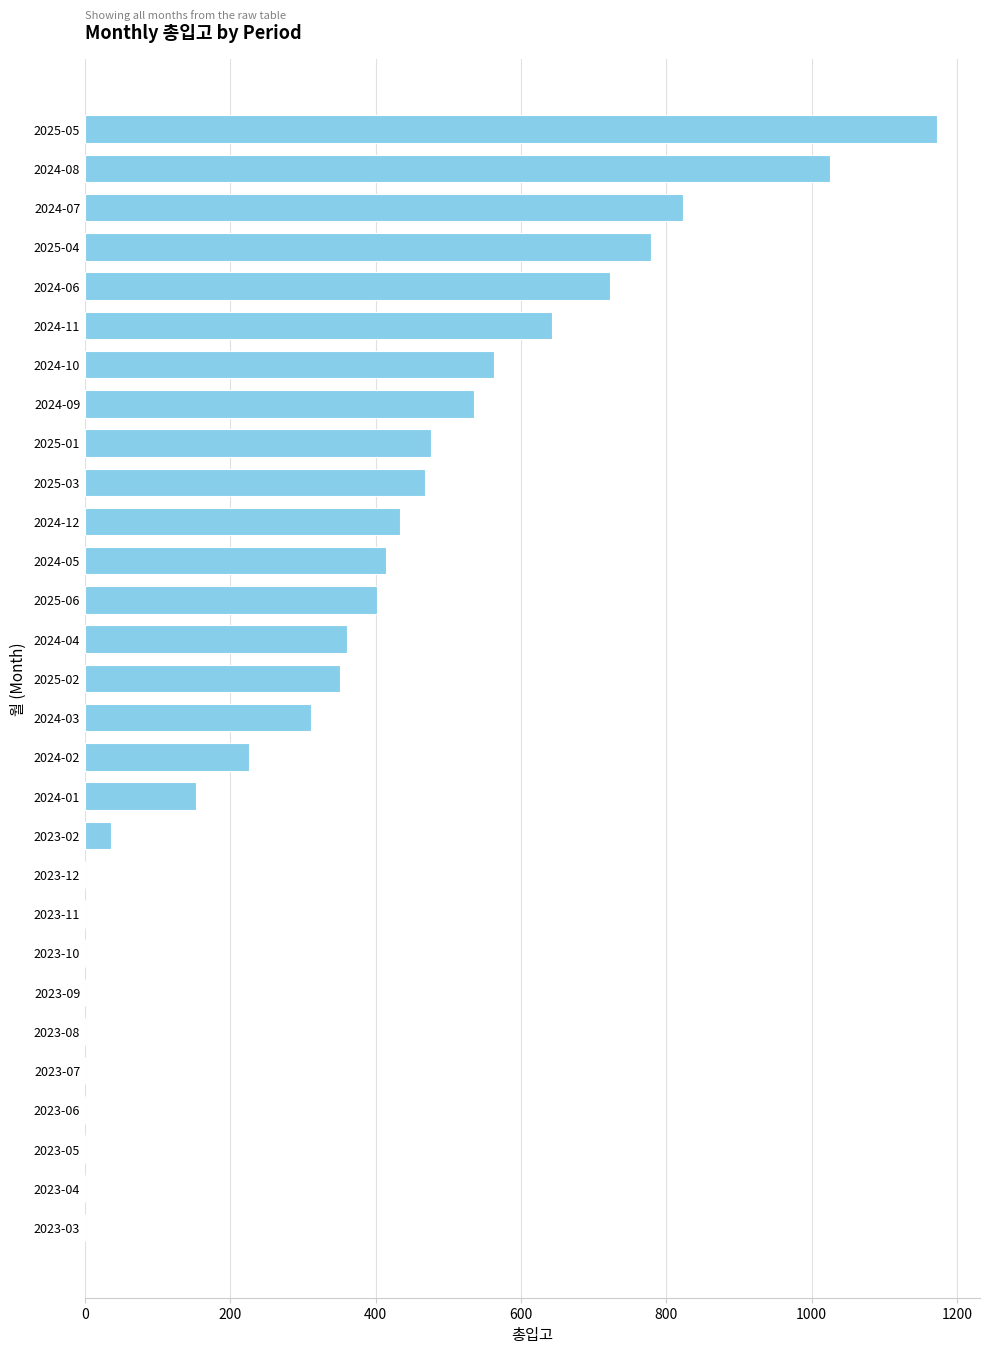

At which label is the value closest to 586?

2024-10